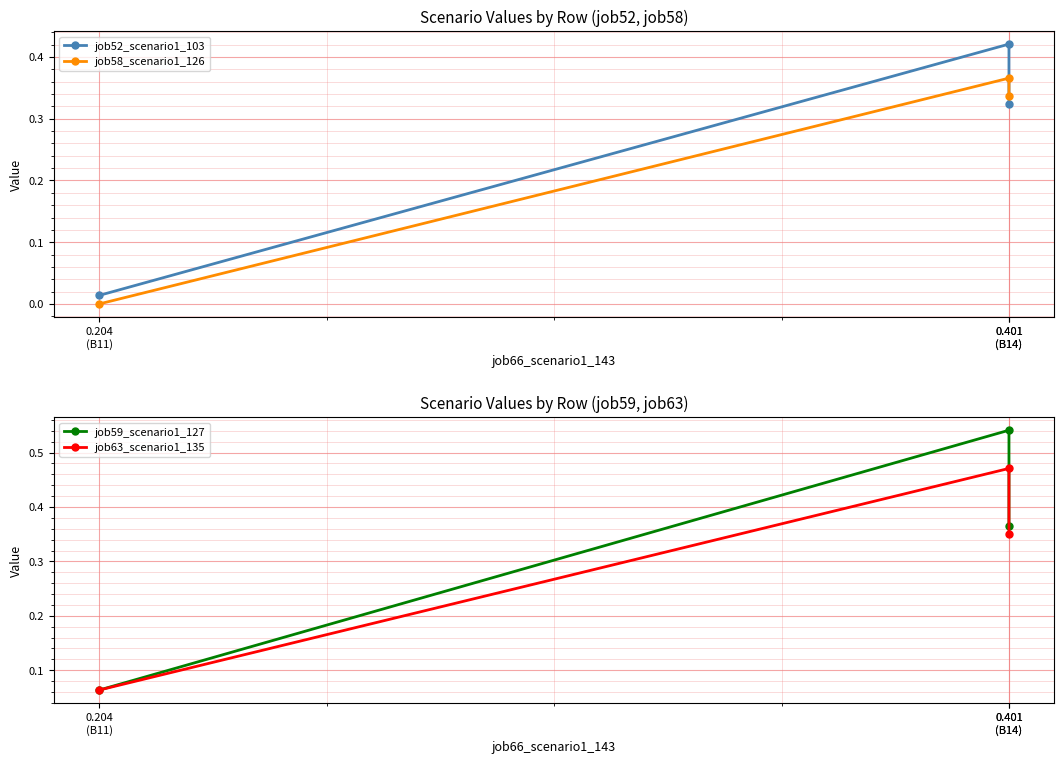

Rank the series at 0.401
(B14) from highest to lowest value.

job59_scenario1_127, job63_scenario1_135, job58_scenario1_126, job52_scenario1_103